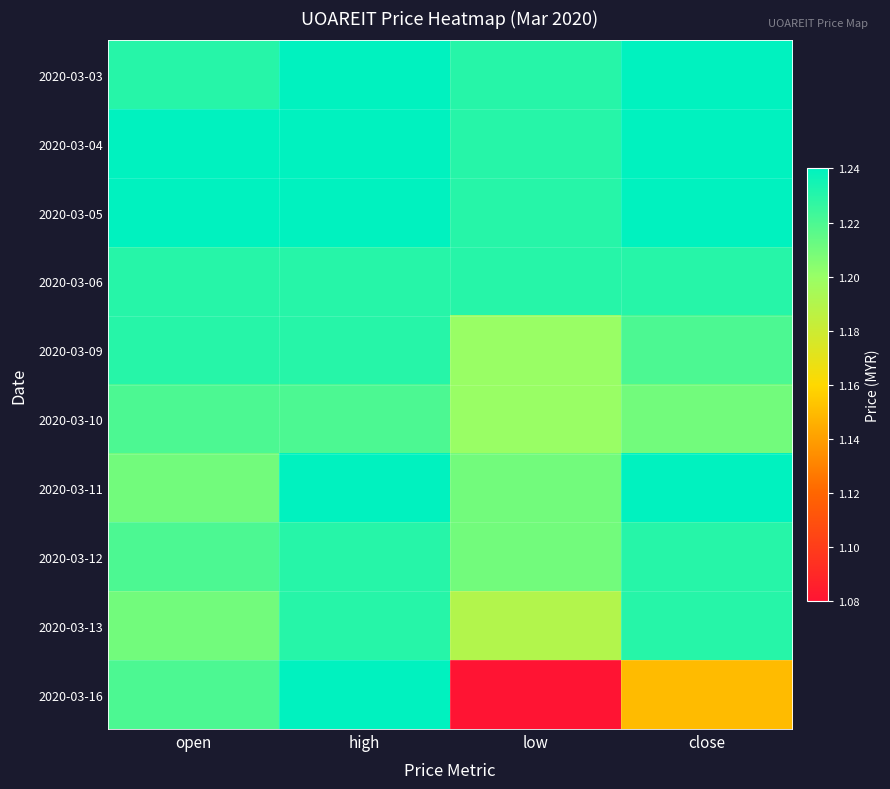

What is the difference between the highest and lowest values at low?

0.1